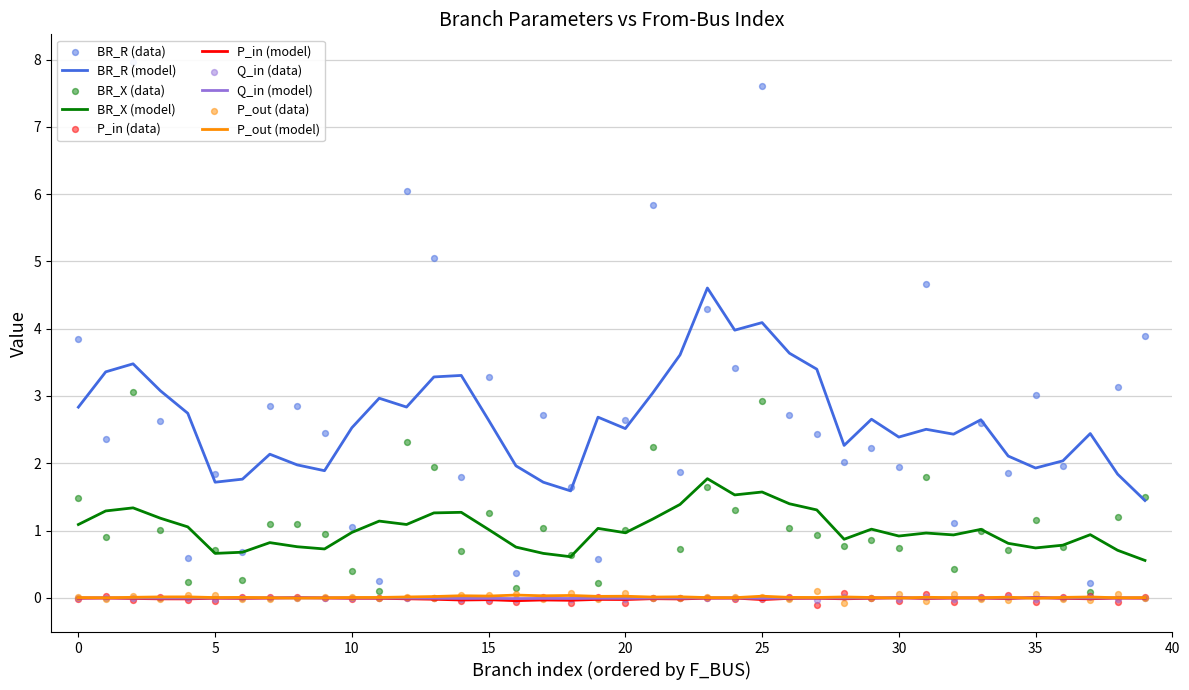

Which series has the widest spread of Y values?

BR_R